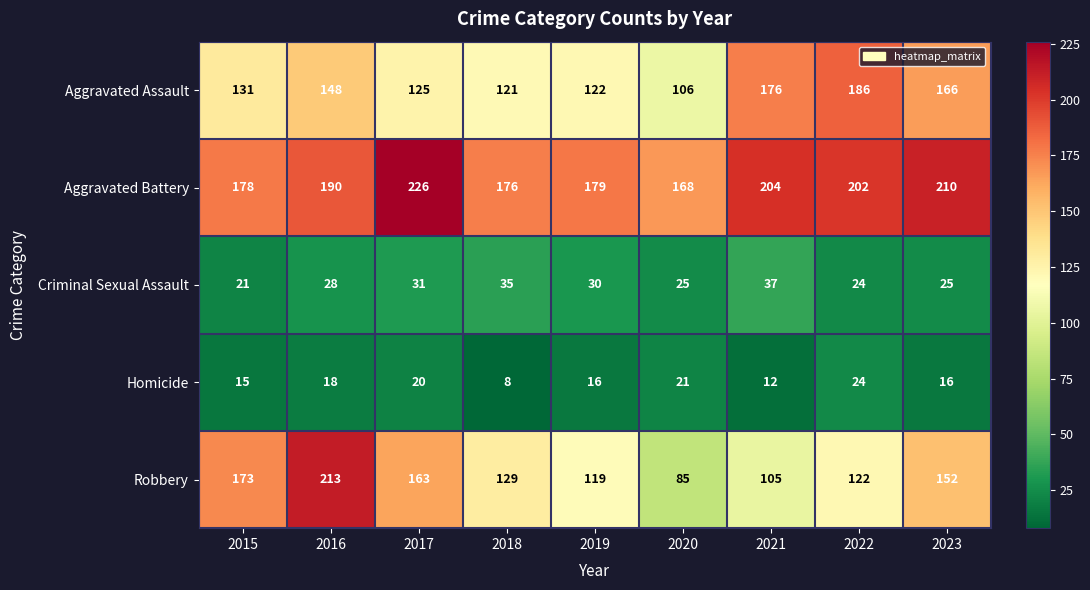

What is the minimum value shown in the chart?

8